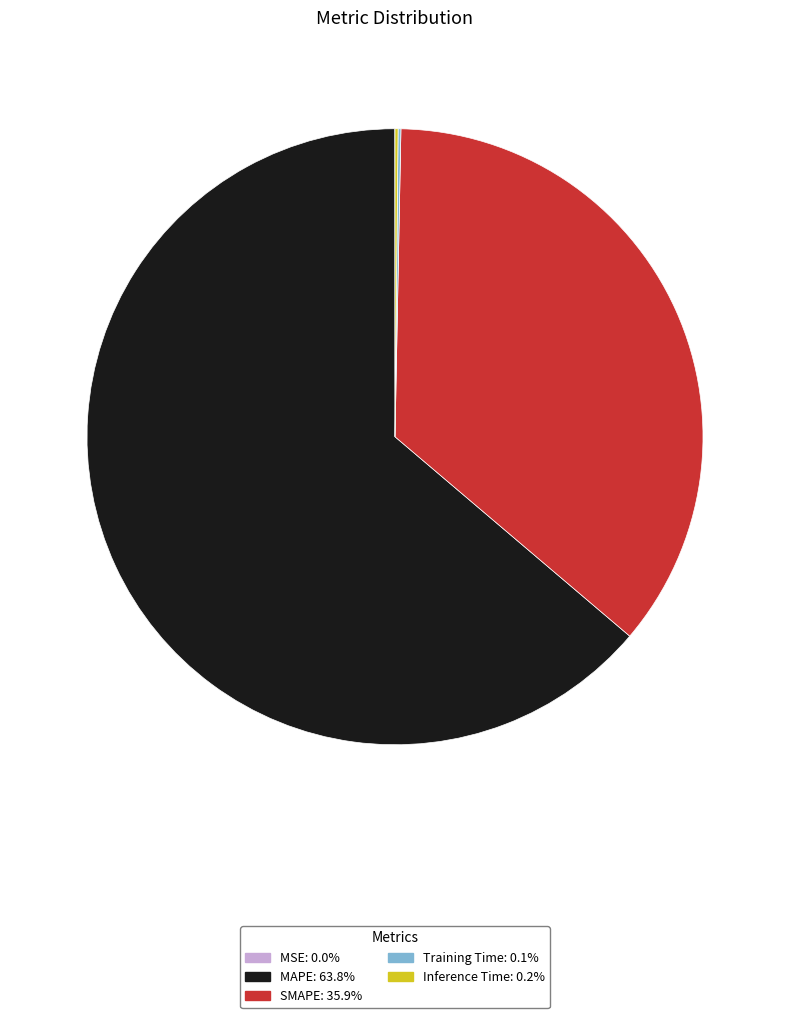

Approximately how many times larger is the value at MAPE compared to SMAPE?

1.8